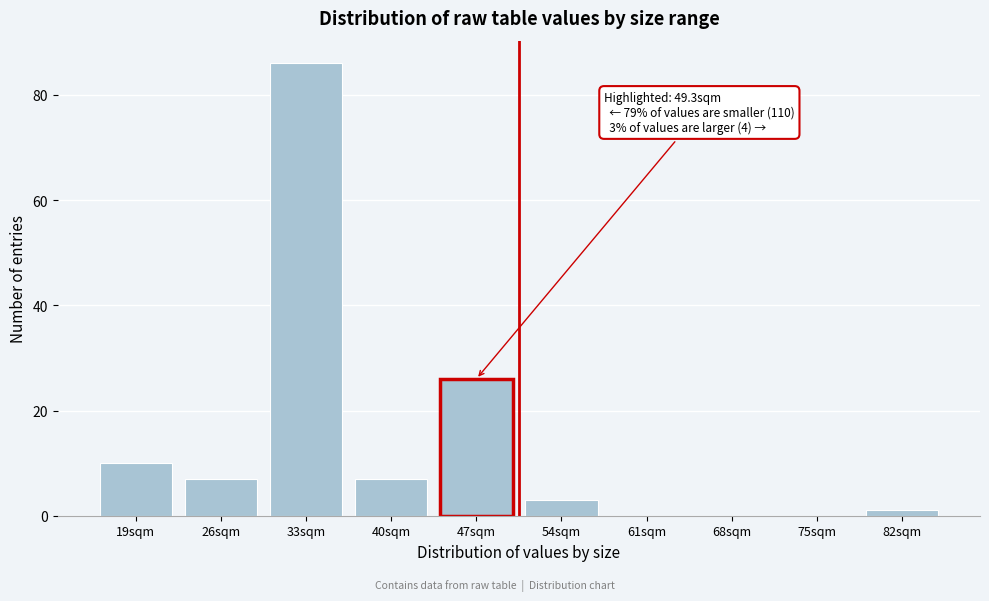

Reading left to right, transcribe all the data shown in this chart.

19sqm=10	26sqm=7	33sqm=86	40sqm=7	47sqm=26	54sqm=3	61sqm=0	68sqm=0	75sqm=0	82sqm=1